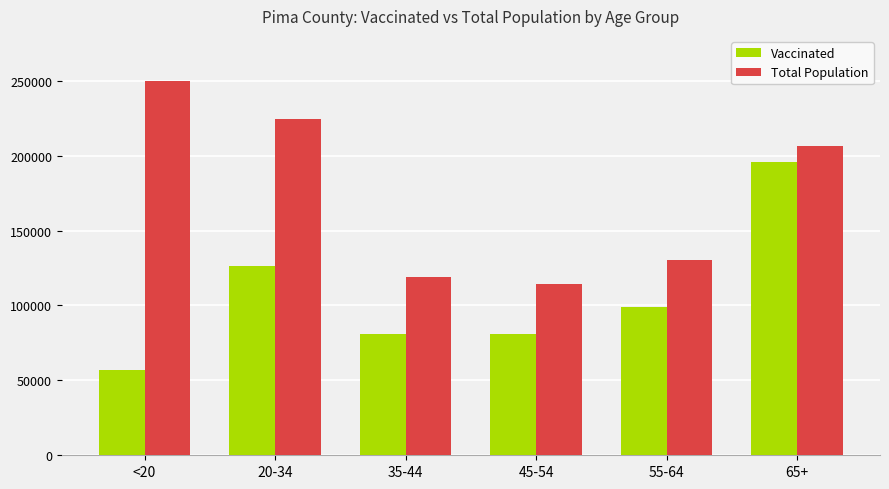

At which label is Vaccinated closest to 126448?

20-34